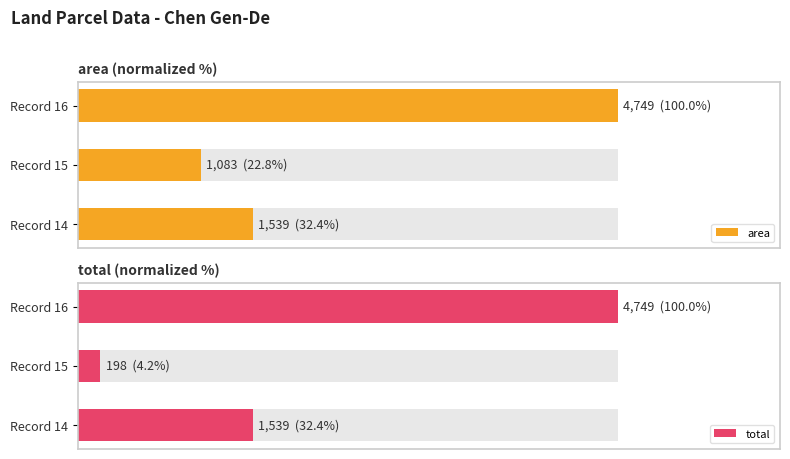

Reading left to right, list all the values displayed in this chart.

area: 32.4	22.8	100.0
total: 32.4	4.2	100.0